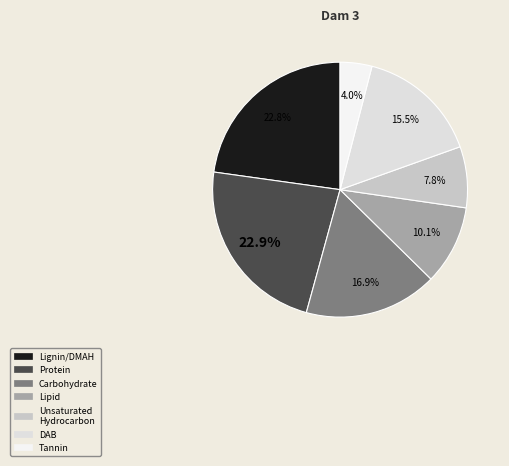

Count the number of slices in the pie.

7